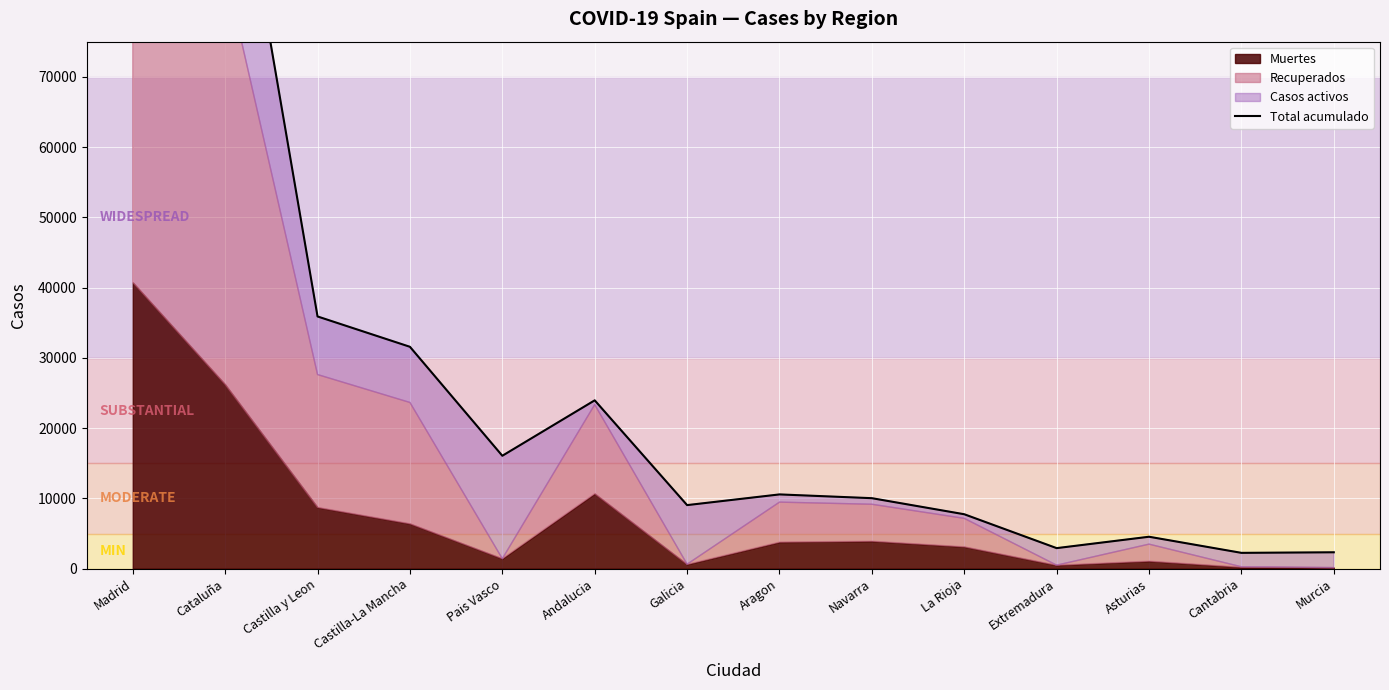

Which label corresponds to the smallest value in the chart?

Cantabria